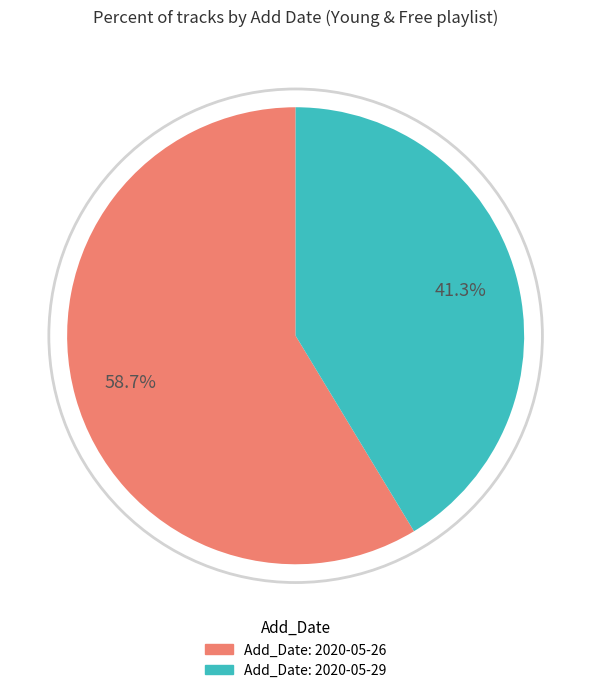

Is there any slice that represents more than half of the pie?

Yes